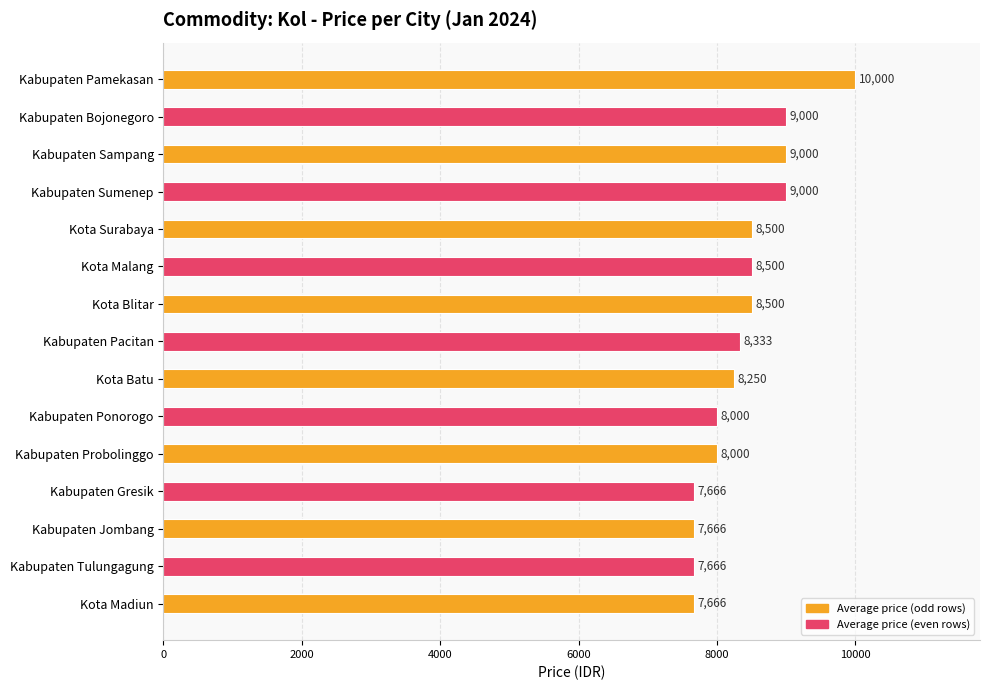

True or false: the data shows 12747 at Kabupaten Ponorogo.

False